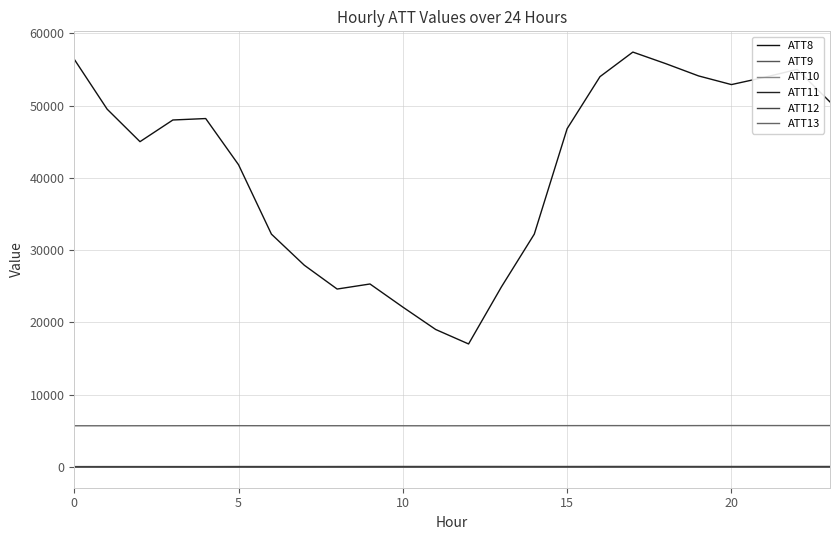

How many values in the ATT12 series are below -8?

17